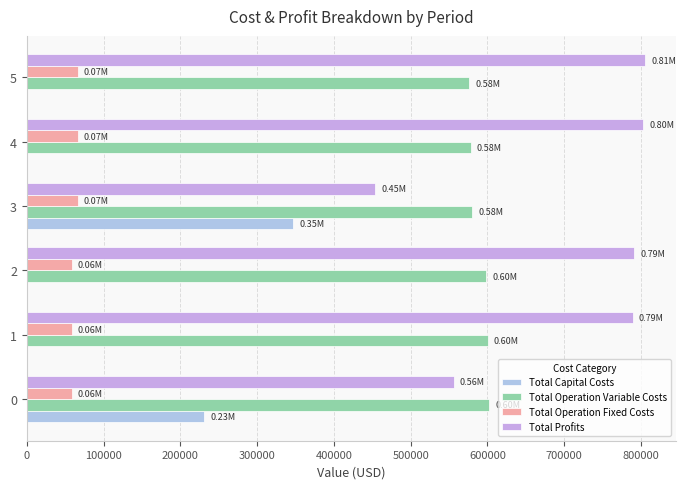

What is the value of the Total Profits bar at the 5th from the left?

803274.5